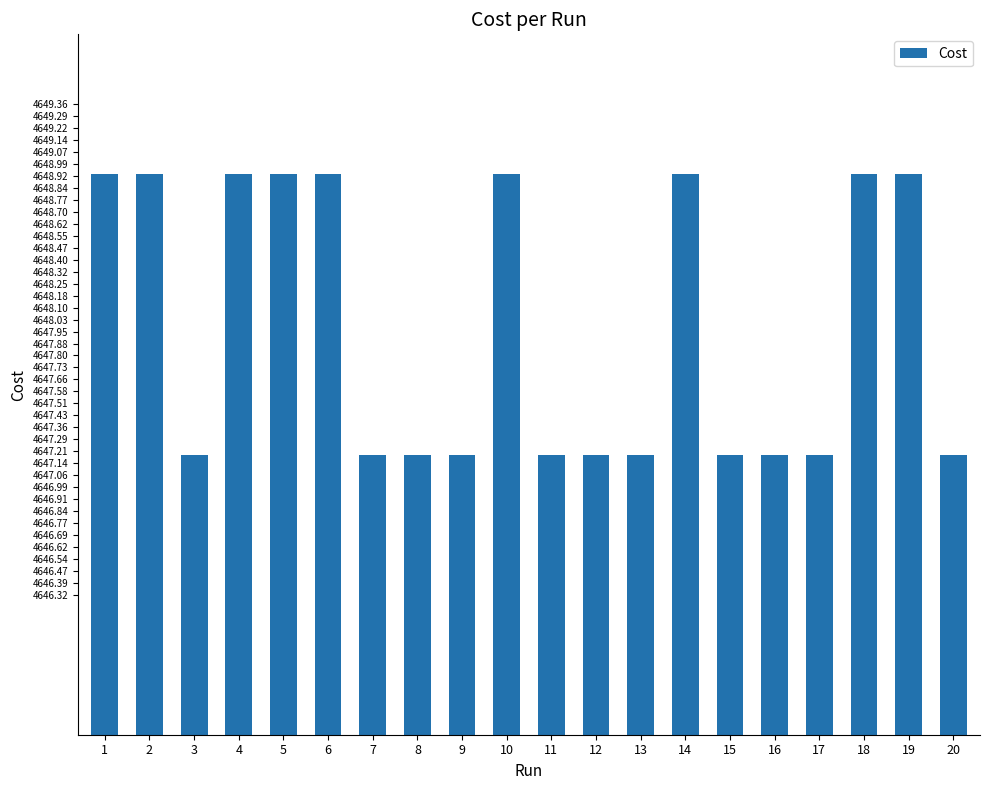

What is the ratio of the value at 13 to the value at 20?

1.0